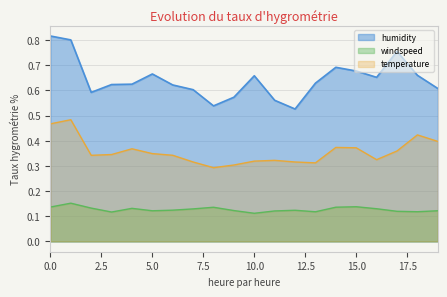

List the series in order of their overall mean, highest first.

humidity, temperature, windspeed